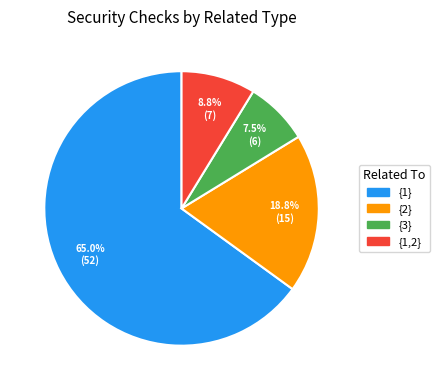

Is there a majority slice in this chart?

Yes